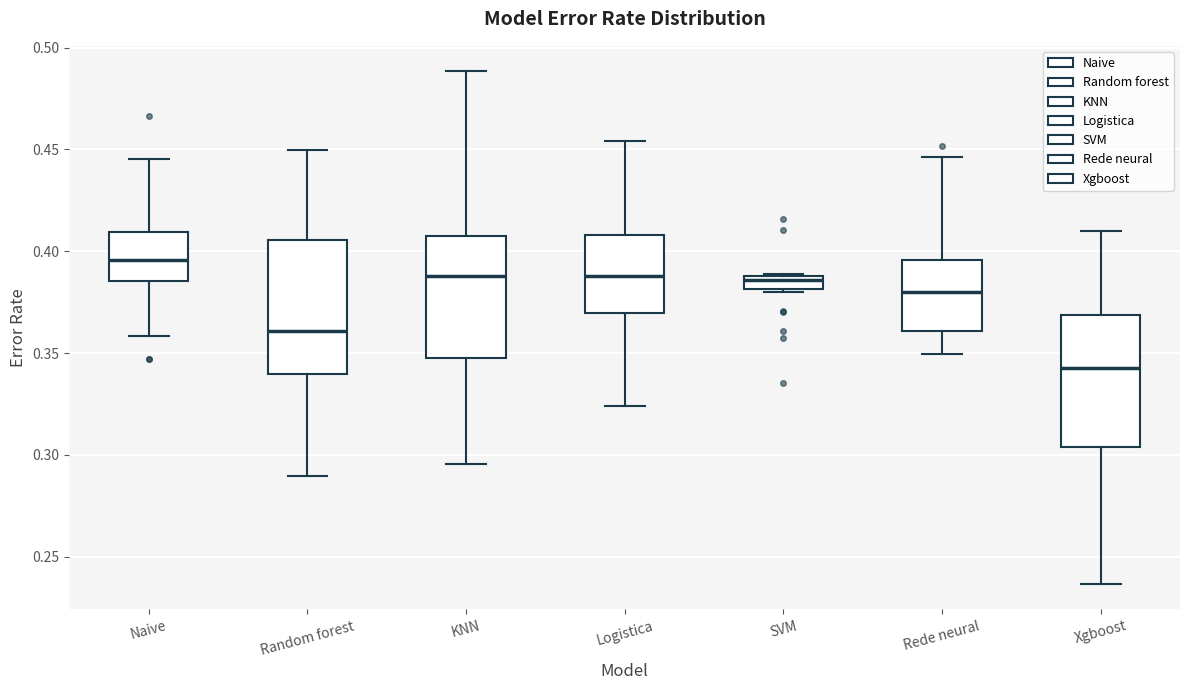

Which box has the lowest median line?

Xgboost